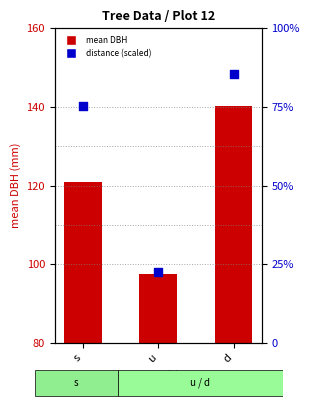

At how many categories does at least one series exceed 83?

3